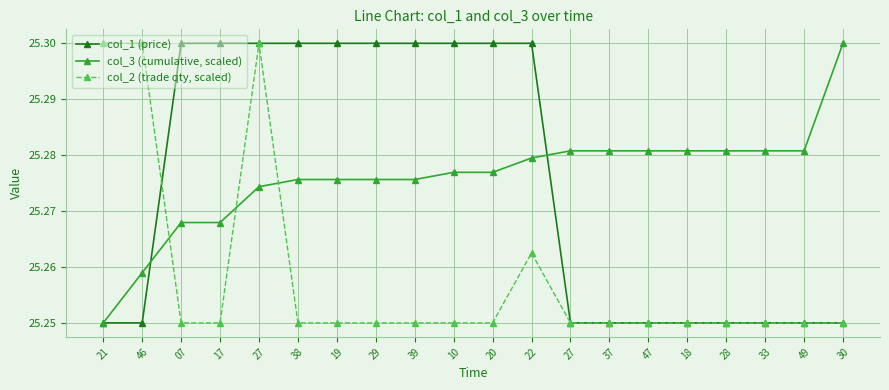

What is the label of the 7th point from the right?

37